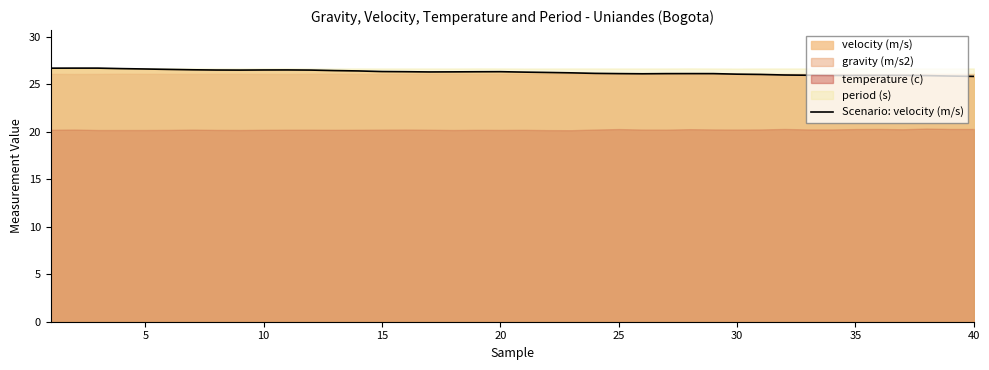

The value of Scenario: velocity (m/s) at 25 is 26.1. True or false?

True